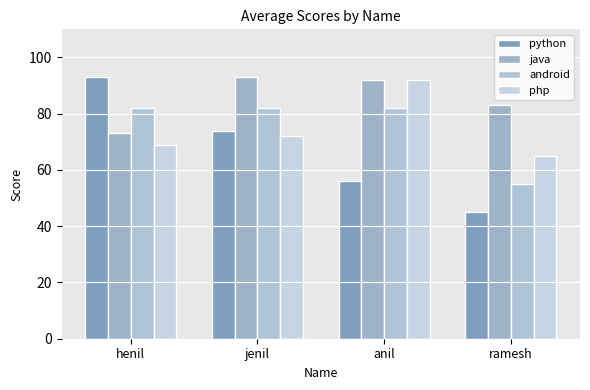

Between anil and jenil, which is larger?

jenil